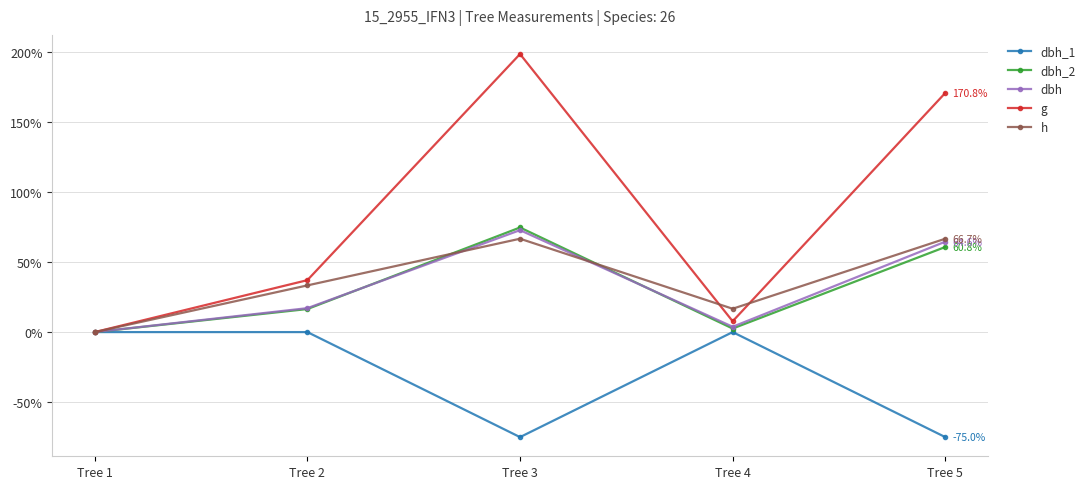

Reading left to right, list all the values displayed in this chart.

dbh_1: Tree 1=0.0	Tree 2=0.0	Tree 3=-75.0	Tree 4=0.0	Tree 5=-75.0
dbh_2: Tree 1=0.0	Tree 2=16.5	Tree 3=74.7	Tree 4=2.5	Tree 5=60.8
dbh: Tree 1=0.0	Tree 2=17.1	Tree 3=72.8	Tree 4=3.8	Tree 5=64.6
g: Tree 1=0.0	Tree 2=37.1	Tree 3=198.5	Tree 4=7.7	Tree 5=170.8
h: Tree 1=0.0	Tree 2=33.3	Tree 3=66.7	Tree 4=16.7	Tree 5=66.7